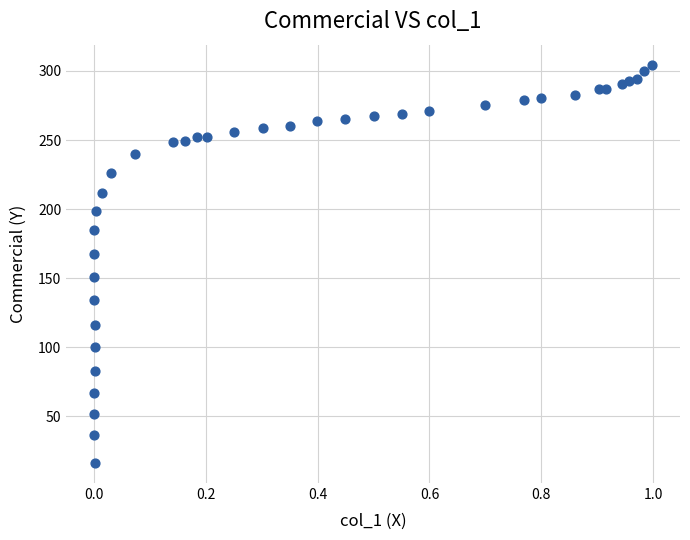

What is the range of X values (max minus min)?

1.0